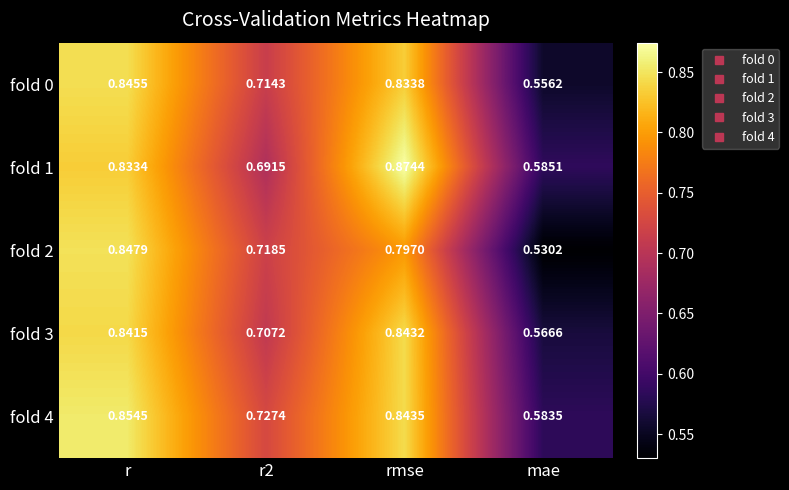

Is the value of fold 2 at rmse greater than the value of fold 0 at rmse?

No